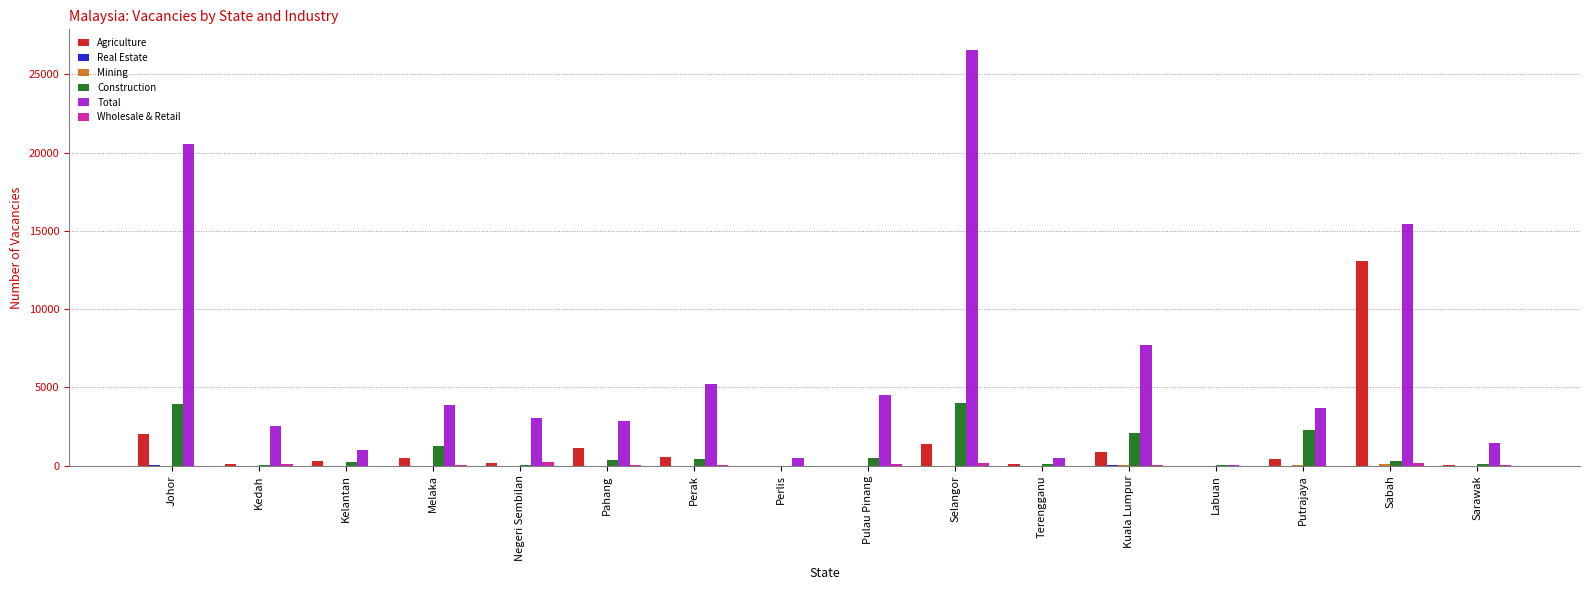

Where is Agriculture nearest to the value 6544?

Johor